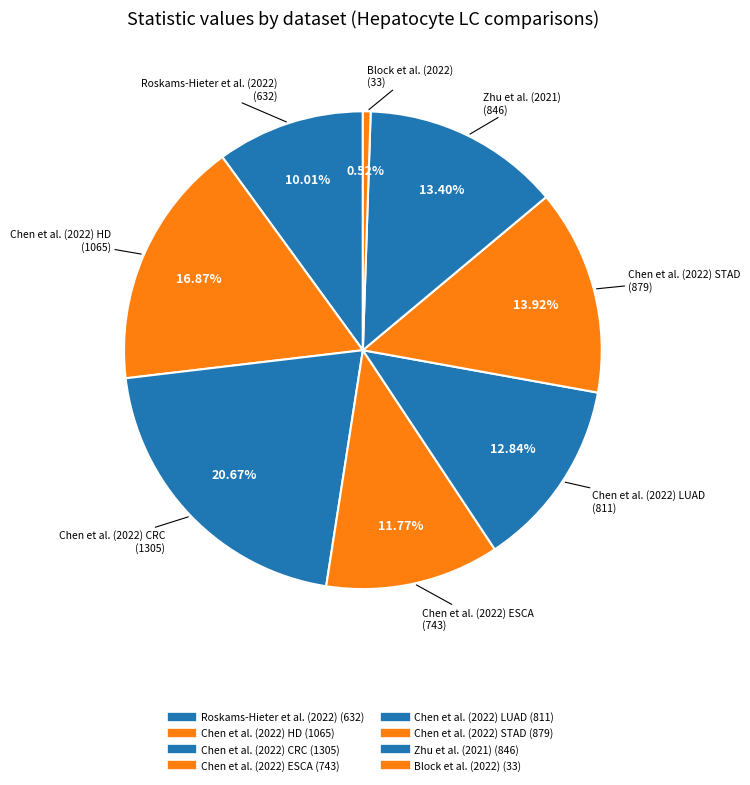

How many slices are in this pie chart?

8